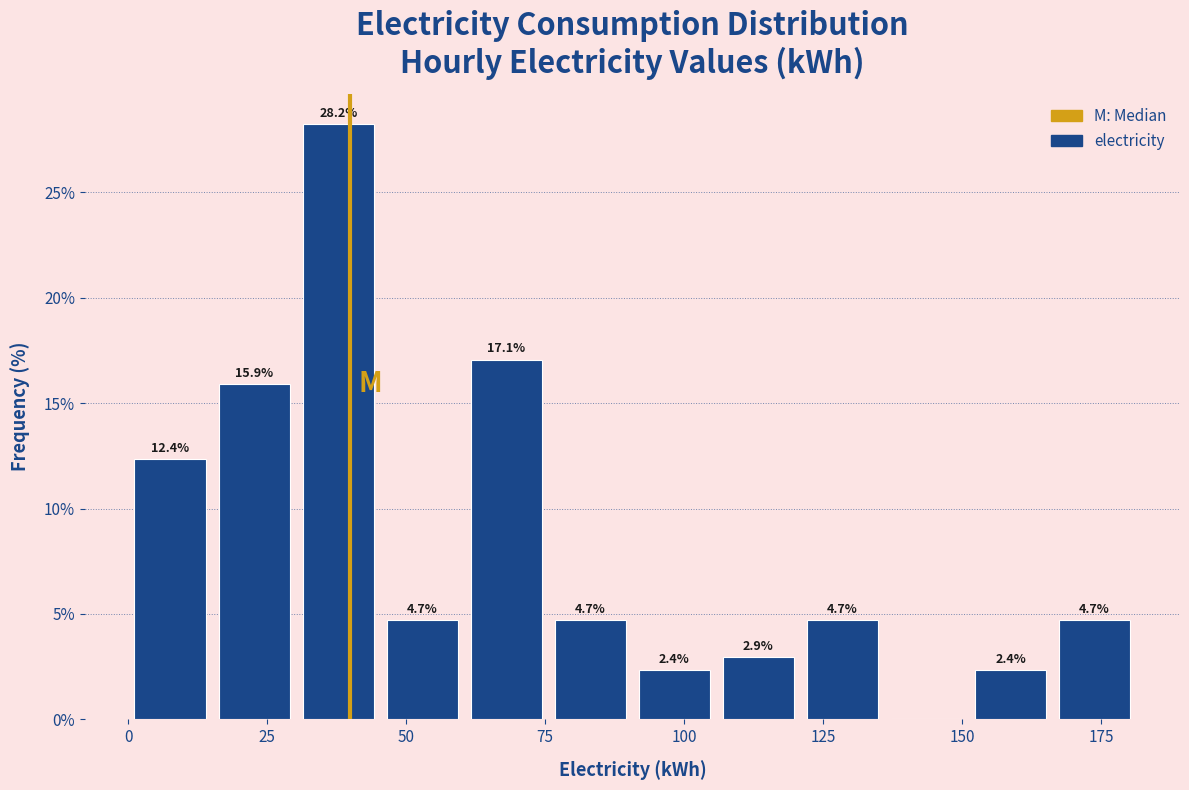

Read against the x-axis, roughly where is the centre of the tallest bar?

40